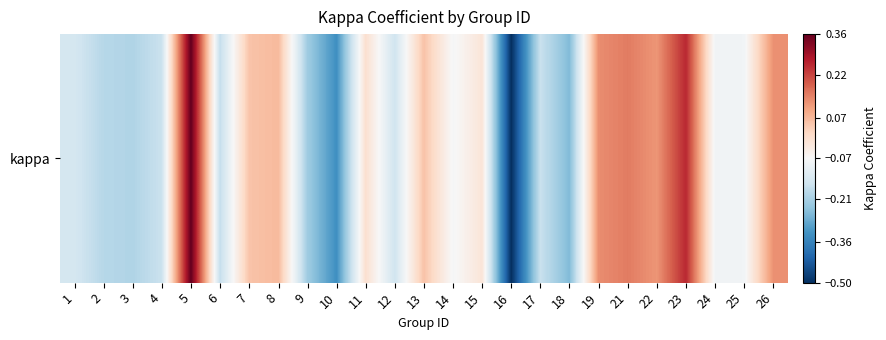

What is the sum of all values?

-1.4